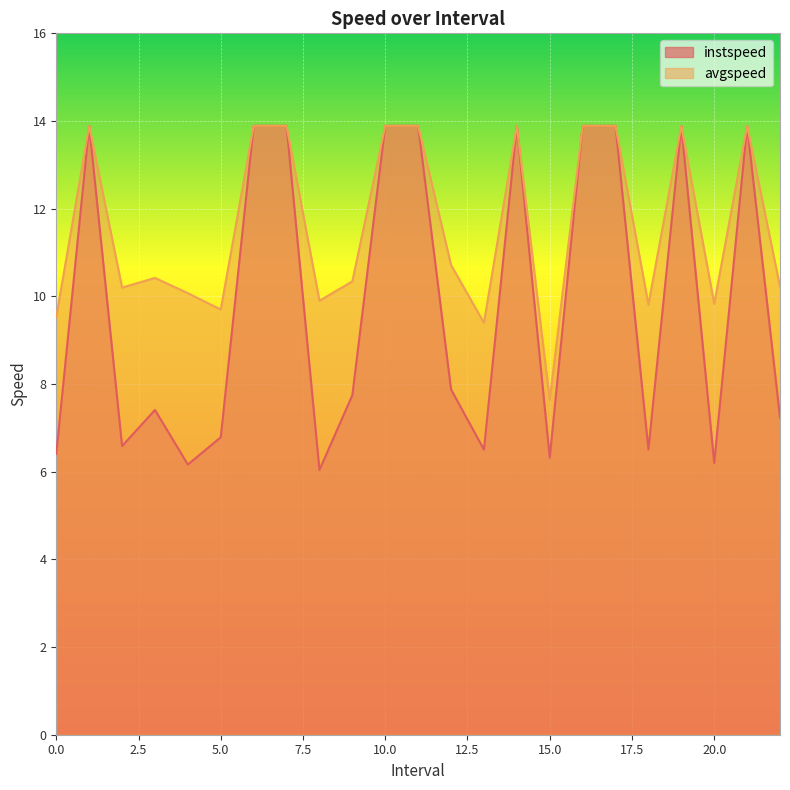

List the series in order of their peak value, highest first.

instspeed, avgspeed